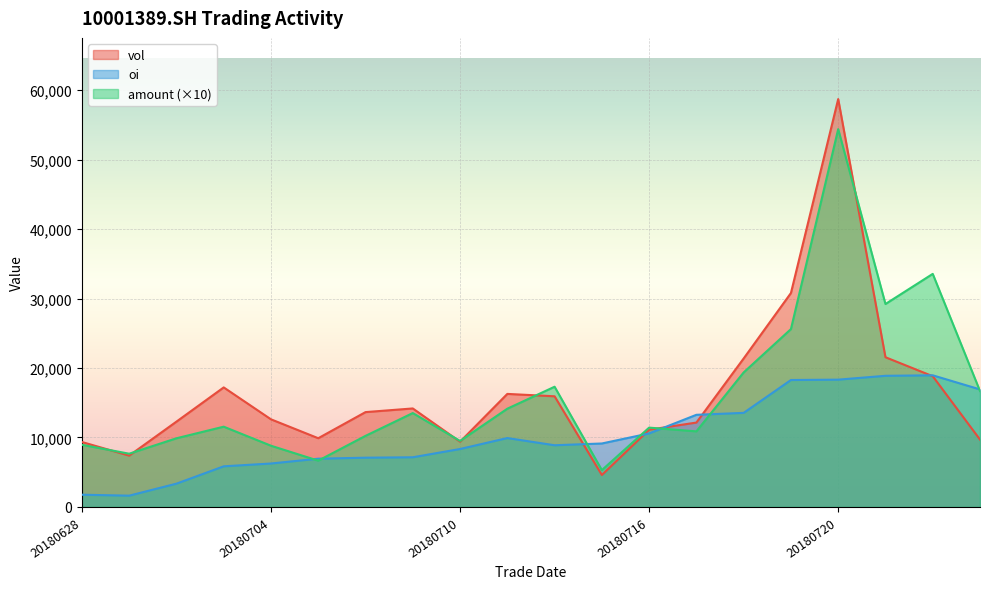

How many interior local peaks does the oi series have?

2